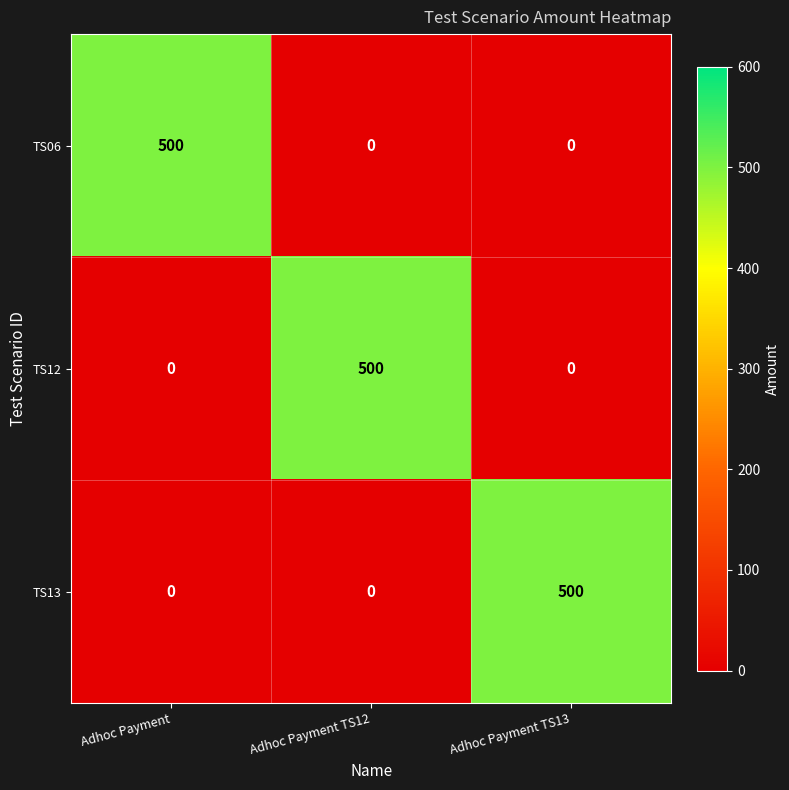

The TS06 series shows 0 at Adhoc Payment TS13. True or false?

True